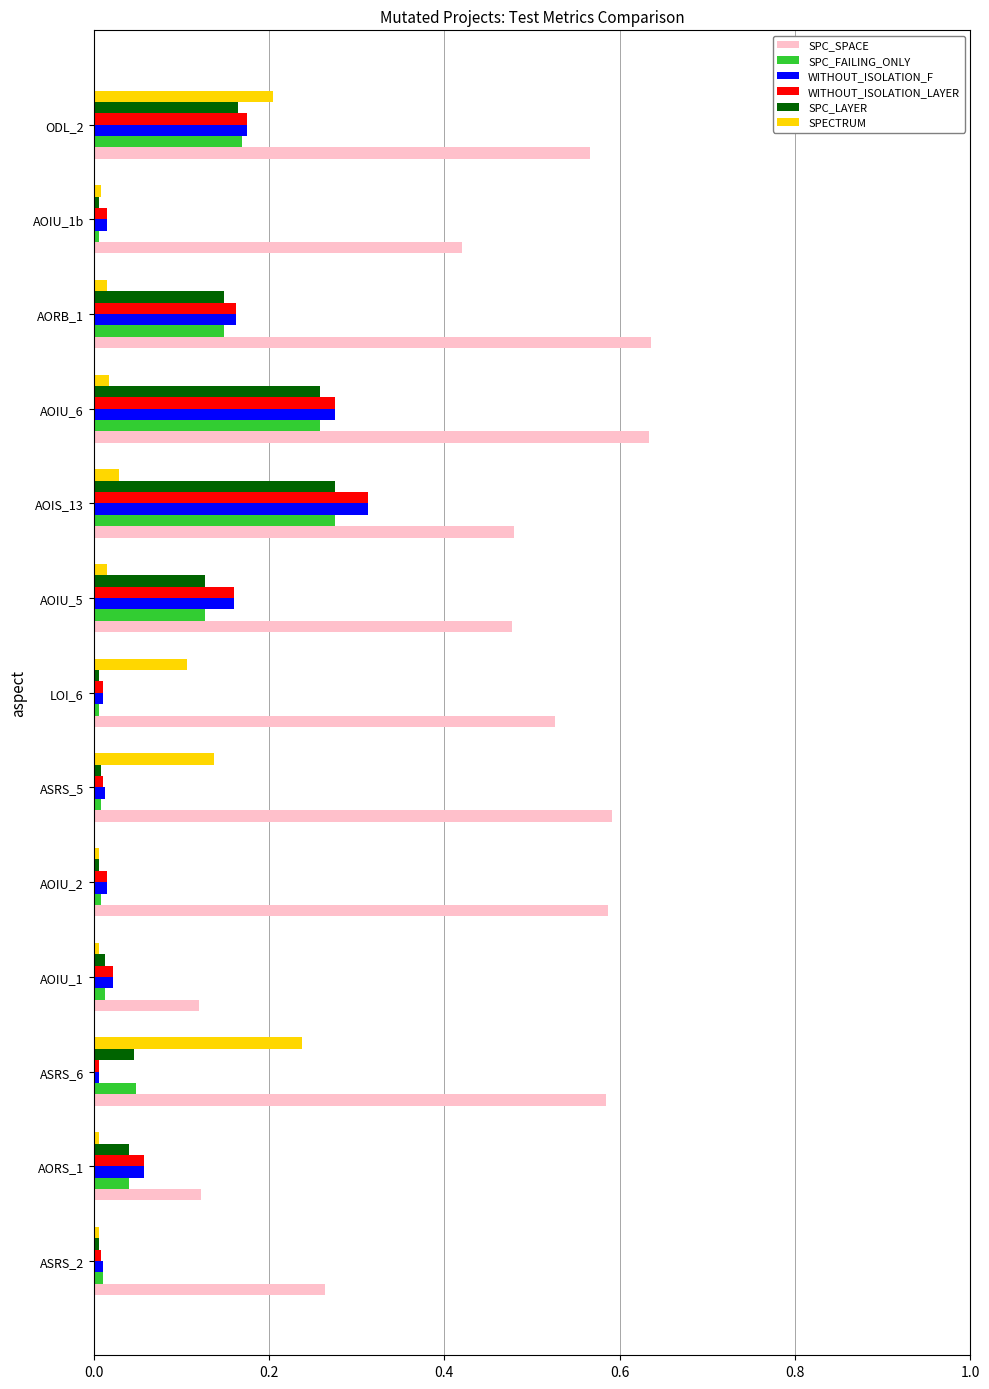

At which label does WITHOUT_ISOLATION_LAYER reach its peak?

AOIS_13